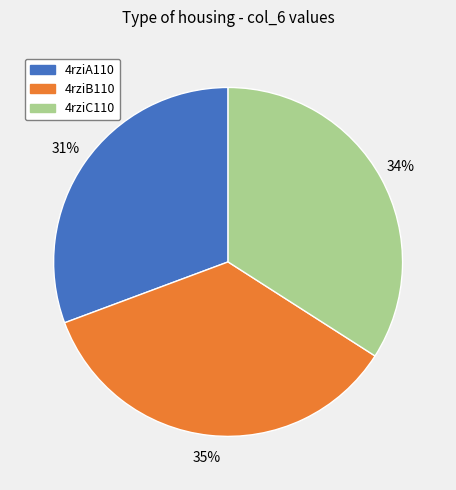

What is the largest slice in the pie chart?

4rziB110